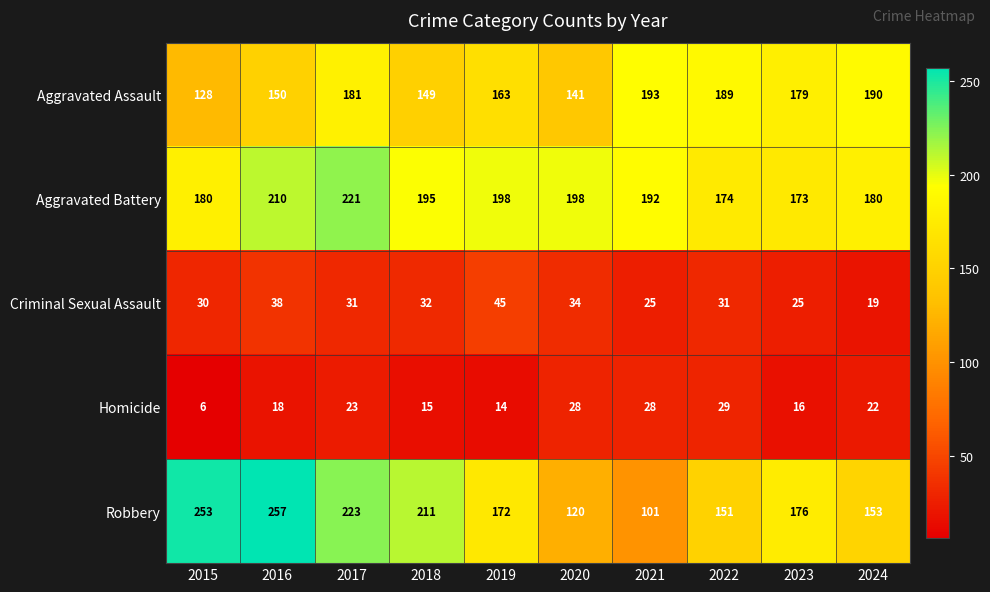

What is the approximate value of Robbery at 2020?

120